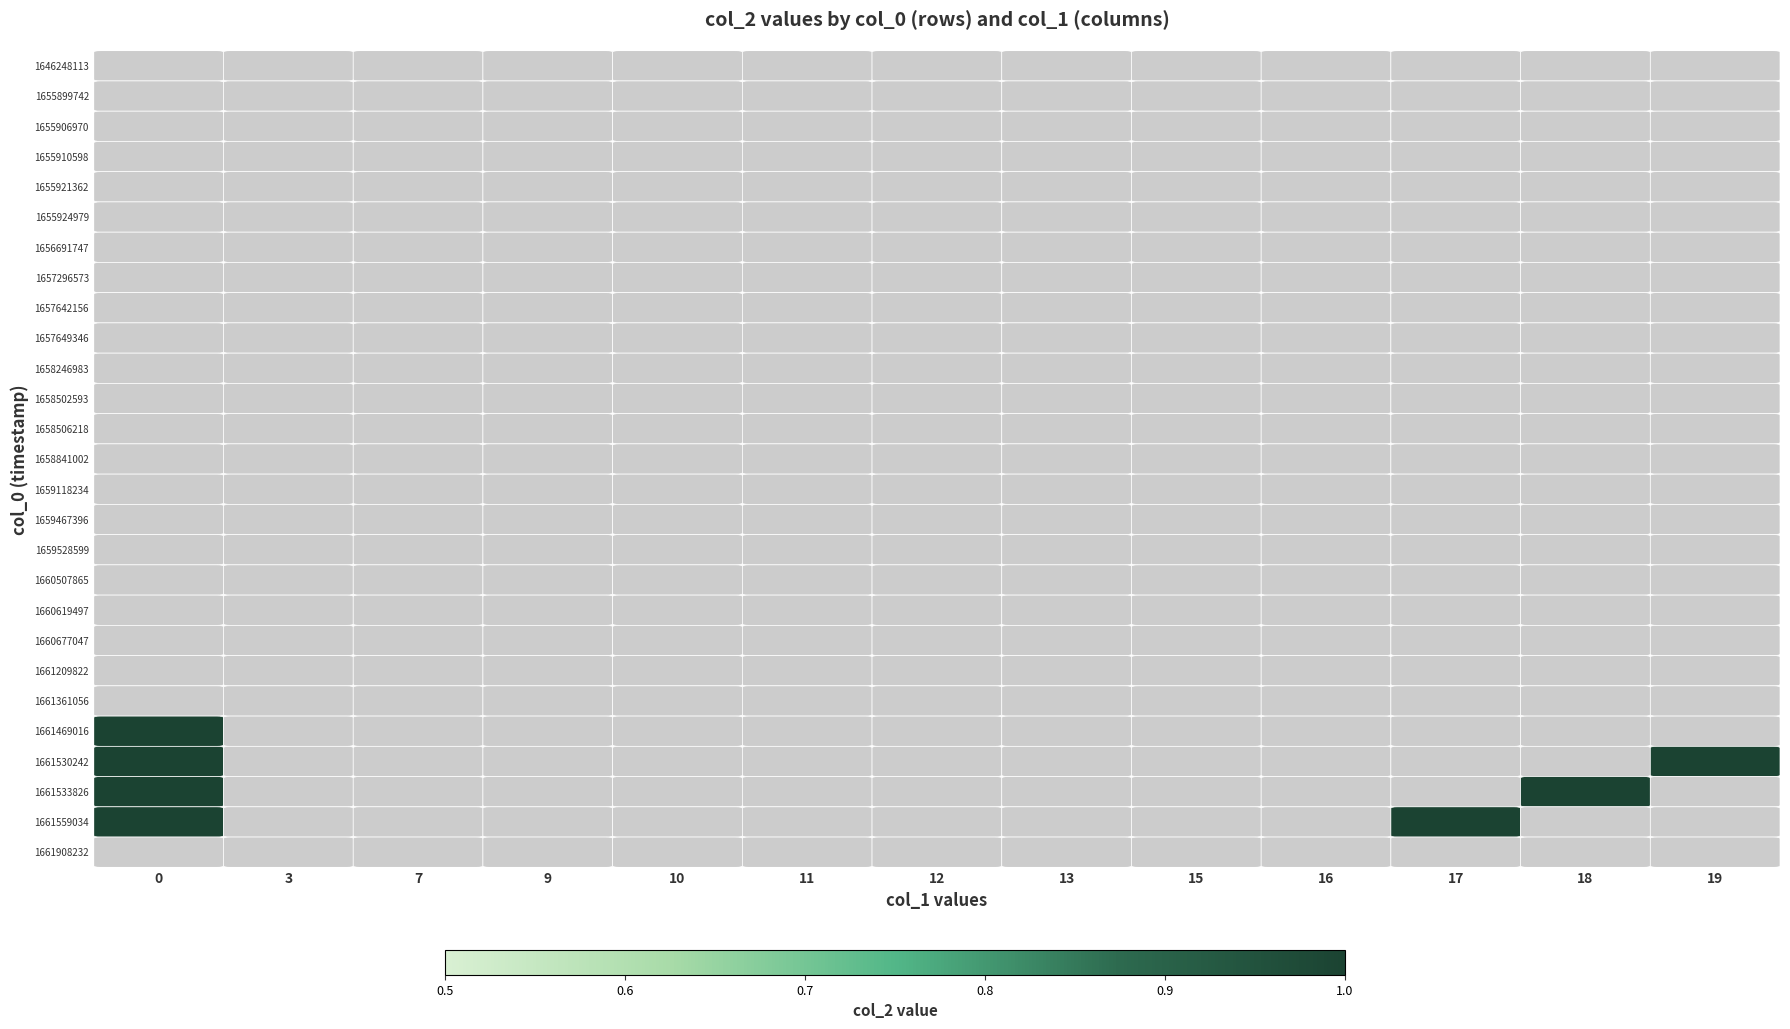

Which series changed the most between 3 and 17?

1661559034